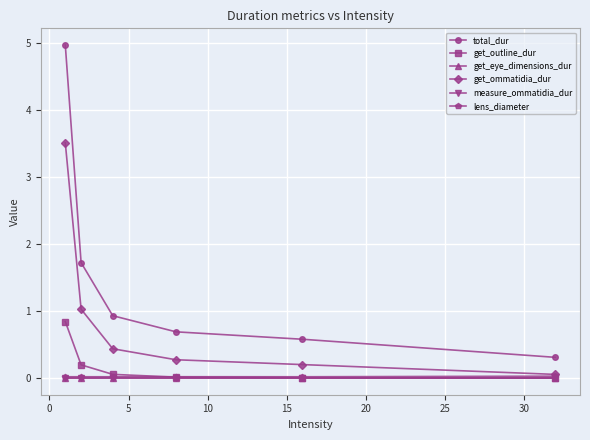

What is the value of the get_ommatidia_dur point at the 1st from the left?

3.5